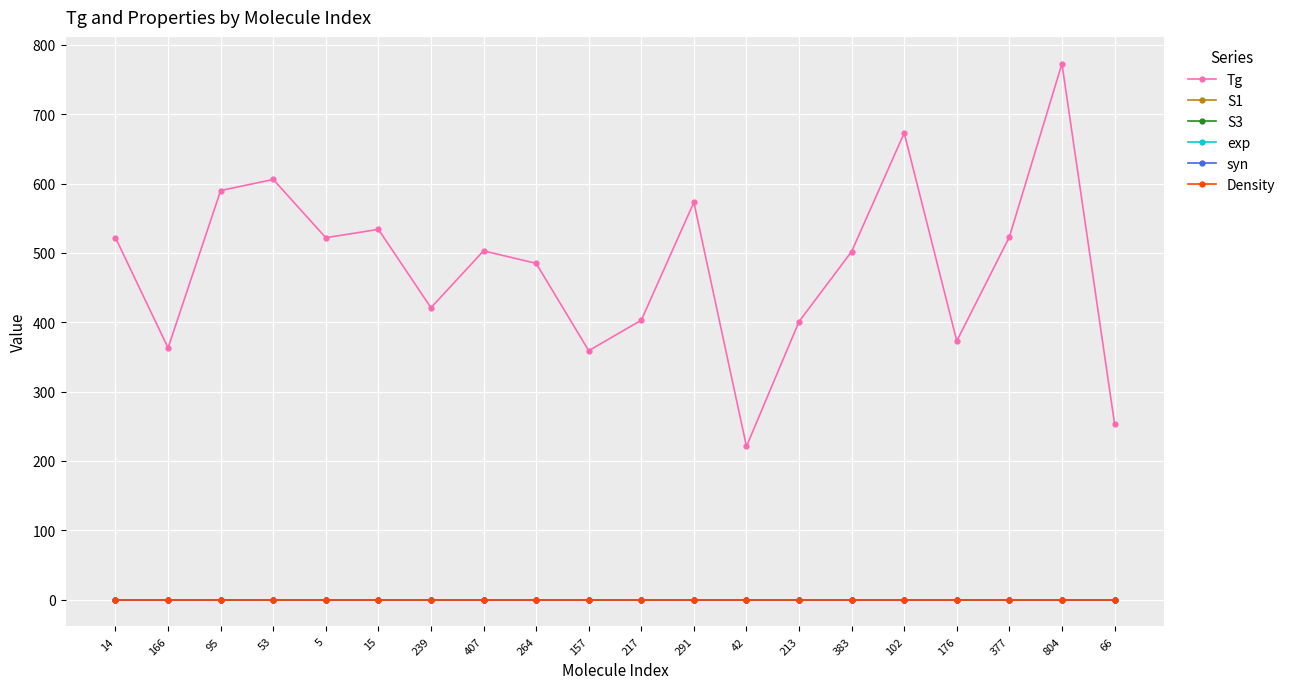

Does the chart have visible grid lines?

Yes